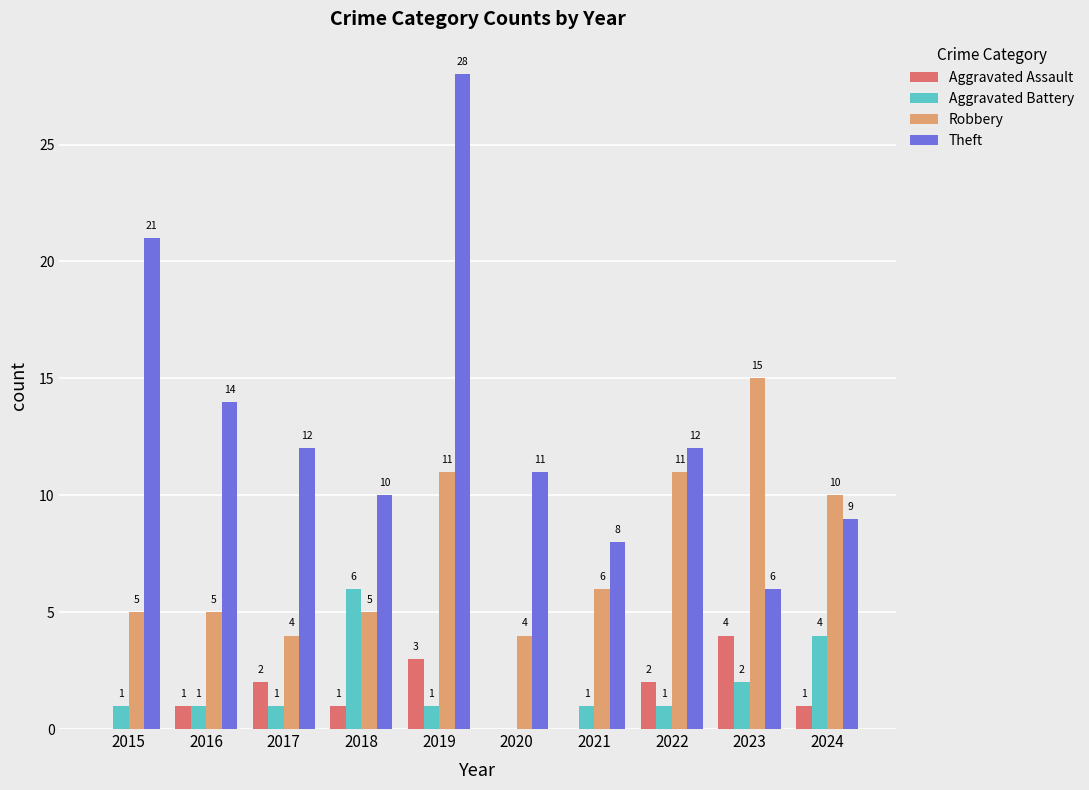

Reading left to right, transcribe all the data shown in this chart.

Aggravated Assault: 0	1	2	1	3	0	0	2	4	1
Aggravated Battery: 1	1	1	6	1	0	1	1	2	4
Robbery: 5	5	4	5	11	4	6	11	15	10
Theft: 21	14	12	10	28	11	8	12	6	9